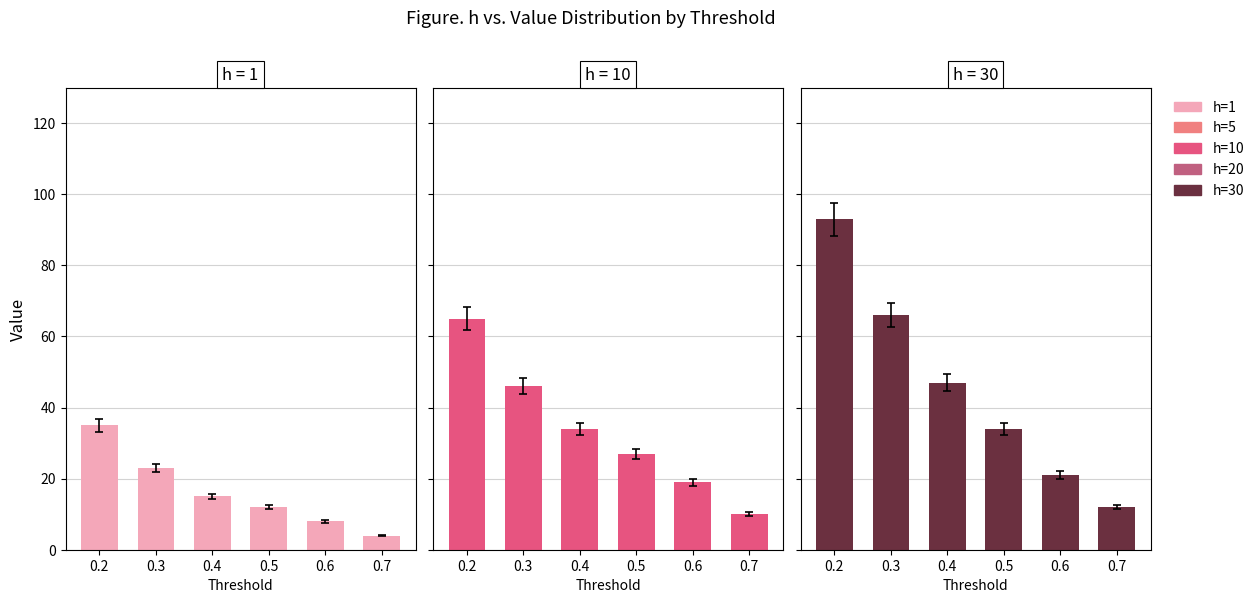

What is the average value of the h=1 series?

16